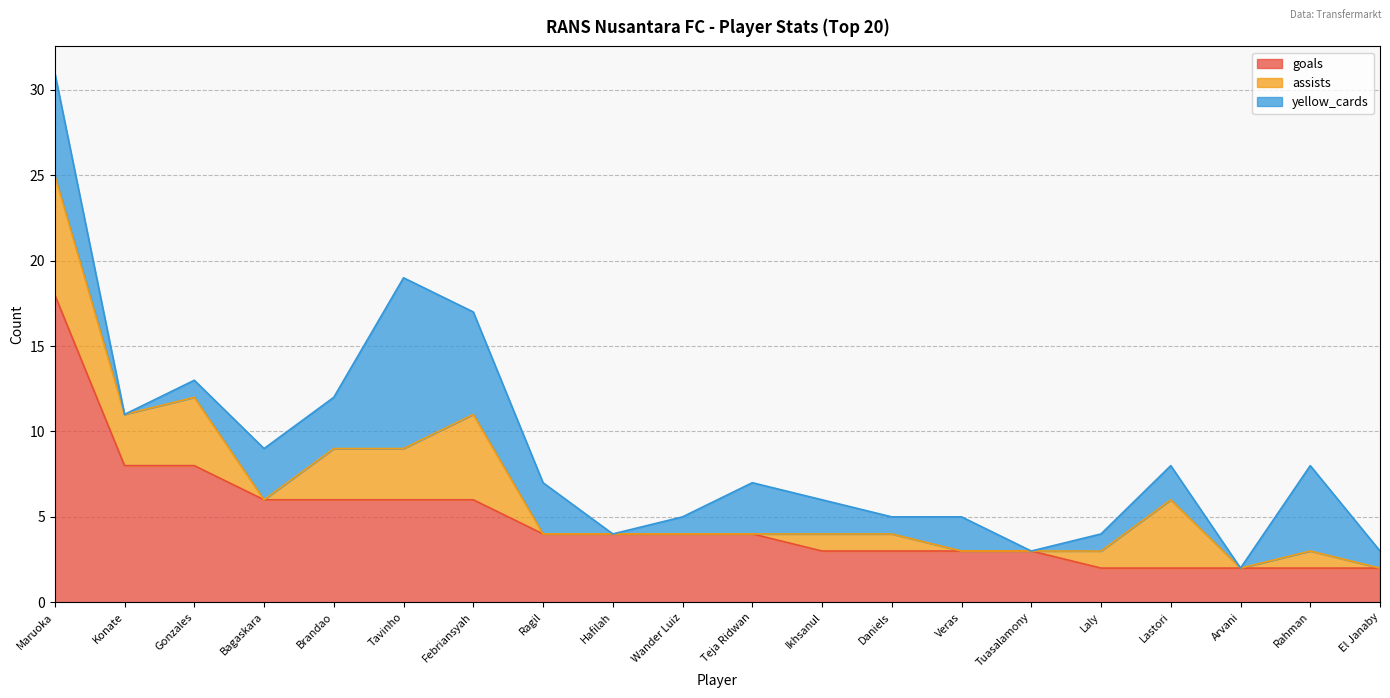

Reading right to left, what are all the values shown in this chart?

goals: El Janaby=2	Rahman=2	Arvani=2	Lastori=2	Laly=2	Tuasalamony=3	Veras=3	Daniels=3	Ikhsanul=3	Teja Ridwan=4	Wander Luiz=4	Hafilah=4	Ragil=4	Febriansyah=6	Tavinho=6	Brandao=6	Bagaskara=6	Gonzales=8	Konate=8	Maruoka=18
assists: El Janaby=0	Rahman=1	Arvani=0	Lastori=4	Laly=1	Tuasalamony=0	Veras=0	Daniels=1	Ikhsanul=1	Teja Ridwan=0	Wander Luiz=0	Hafilah=0	Ragil=0	Febriansyah=5	Tavinho=3	Brandao=3	Bagaskara=0	Gonzales=4	Konate=3	Maruoka=7
yellow_cards: El Janaby=1	Rahman=5	Arvani=0	Lastori=2	Laly=1	Tuasalamony=0	Veras=2	Daniels=1	Ikhsanul=2	Teja Ridwan=3	Wander Luiz=1	Hafilah=0	Ragil=3	Febriansyah=6	Tavinho=10	Brandao=3	Bagaskara=3	Gonzales=1	Konate=0	Maruoka=6